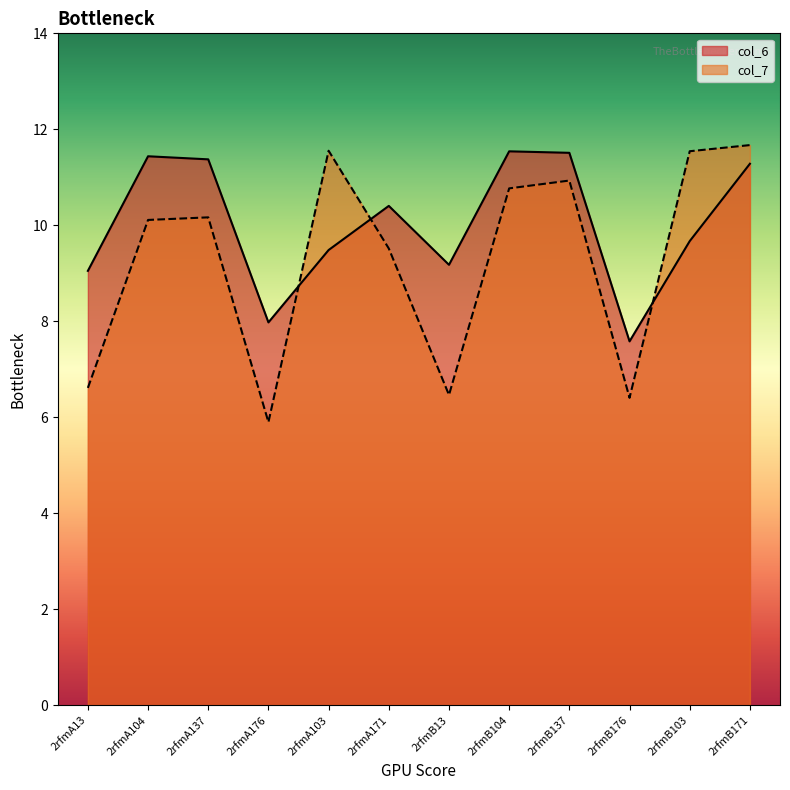

Which category has the highest value across all series?

2rfmB171